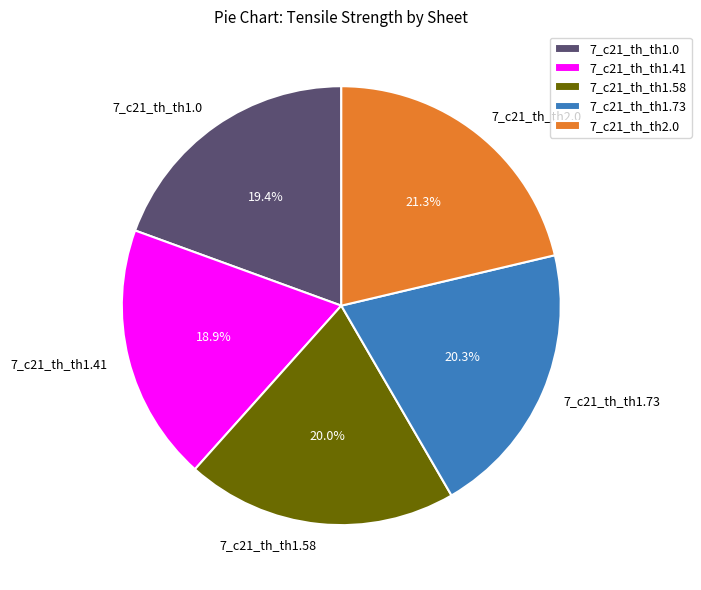

What is the total percentage of 7_c21_th_th1.73 and 7_c21_th_th1.58?

40.3%